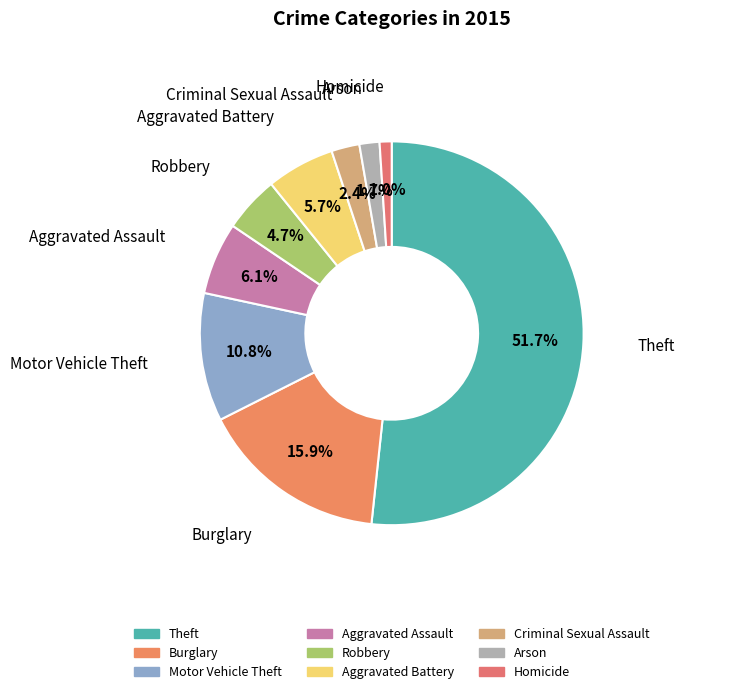

Which category has the biggest portion of the pie?

Theft